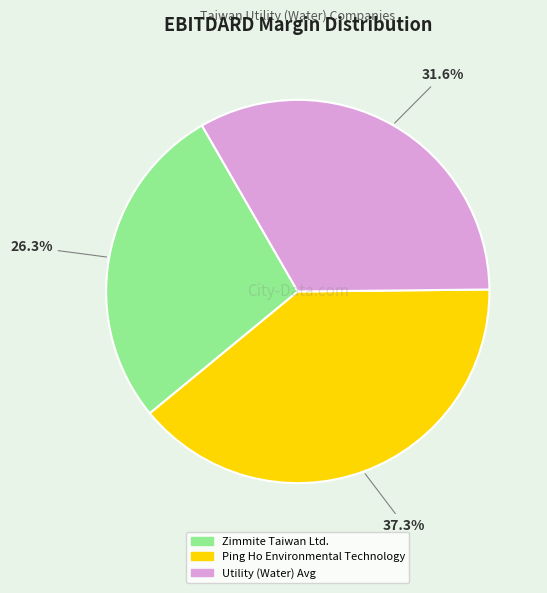

Which slice is the largest?

Ping Ho Environmental Technology